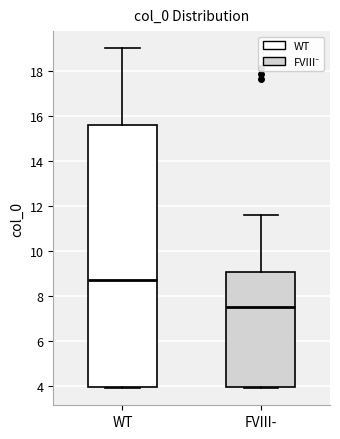

Reading left to right, transcribe this box plot: for each box, give where its median line is, the range the box spans, and where its two whiskers end, as read against the y-axis. The values are not printed on the chart, so give them approximately, as read against the axis.

WT: median 8.8, box 4.0 to 15.6, whiskers 3.8 to 19.0
FVIII-: median 7.4, box 4.0 to 9.0, whiskers 3.8 to 11.6